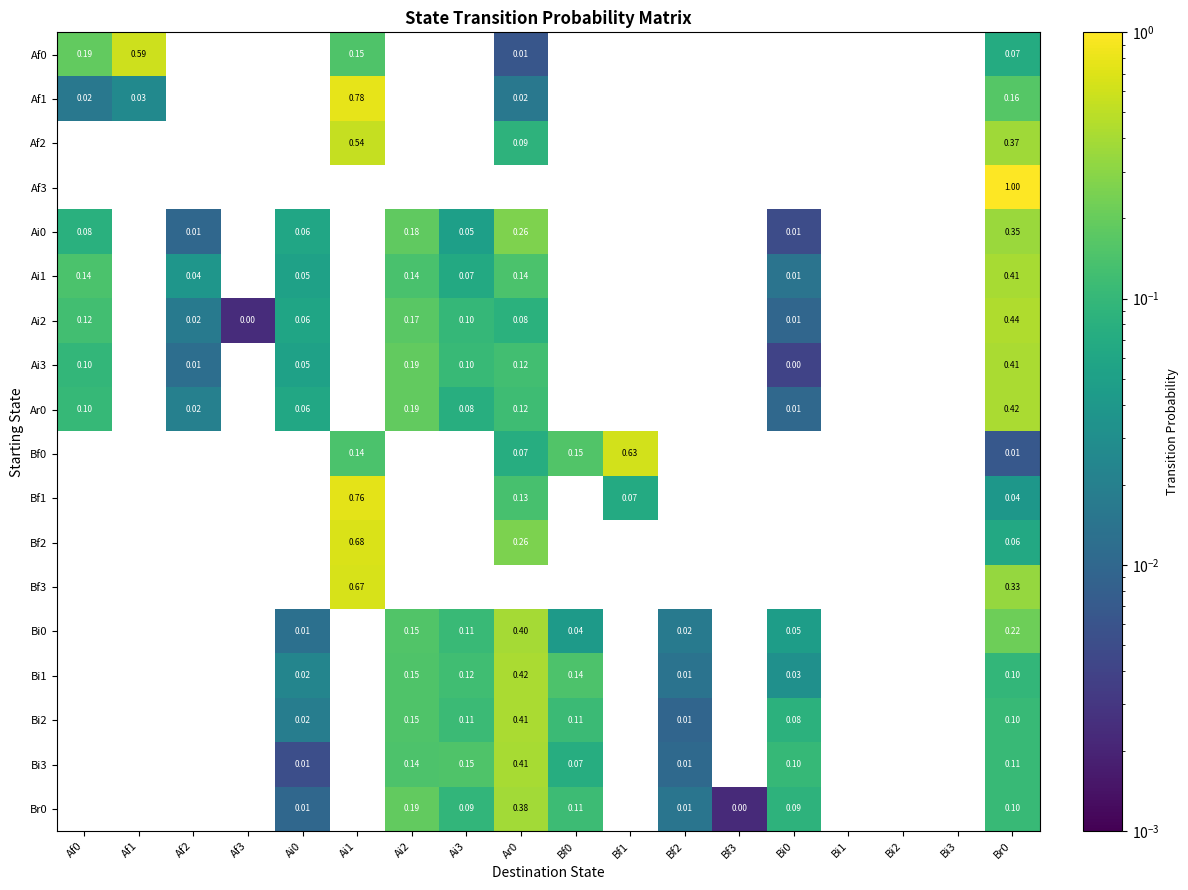

How many distinct data groups are displayed?

18